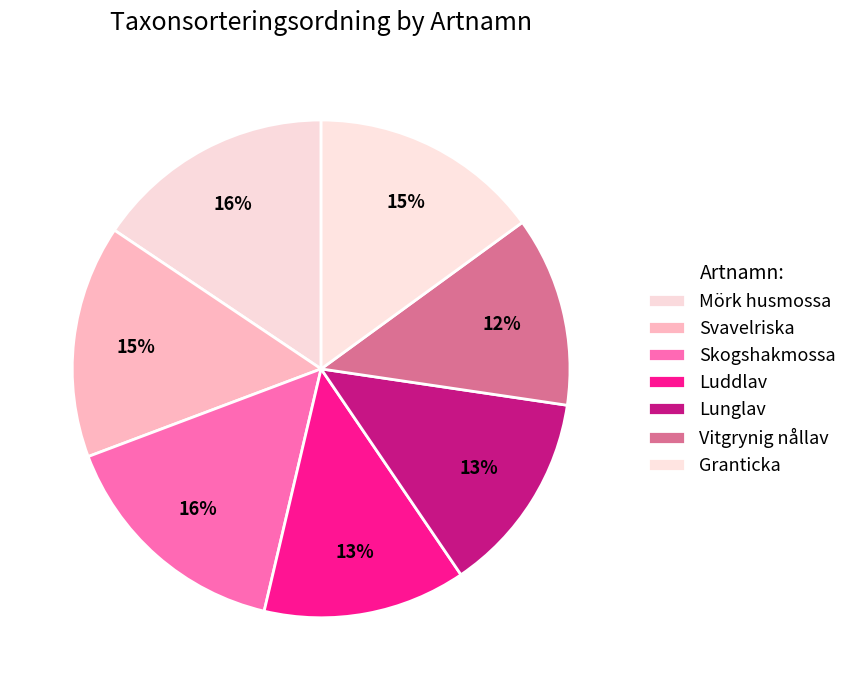

True or false: Mörk husmossa accounts for 16% of the total.

True